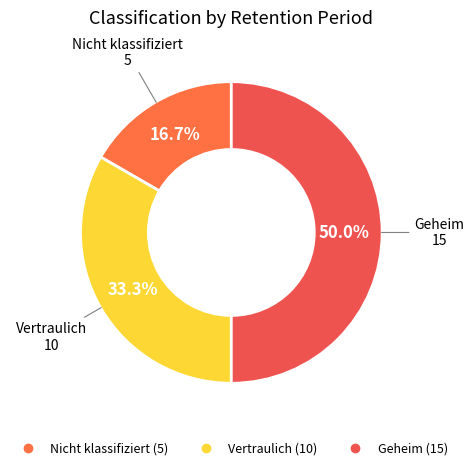

Is Vertraulich the majority of the pie?

No